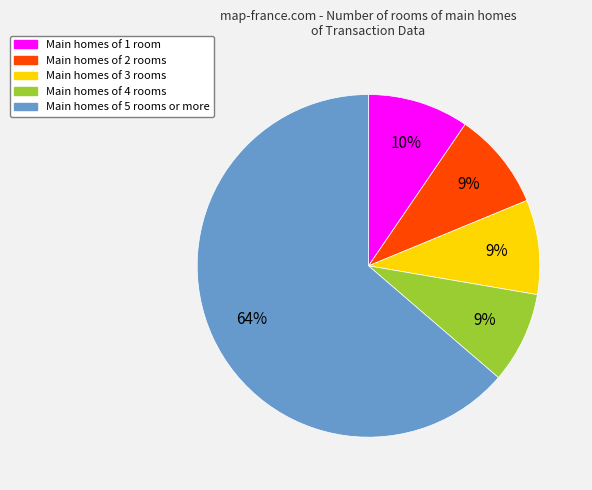

To the nearest percent, what is the average slice percentage?

20%